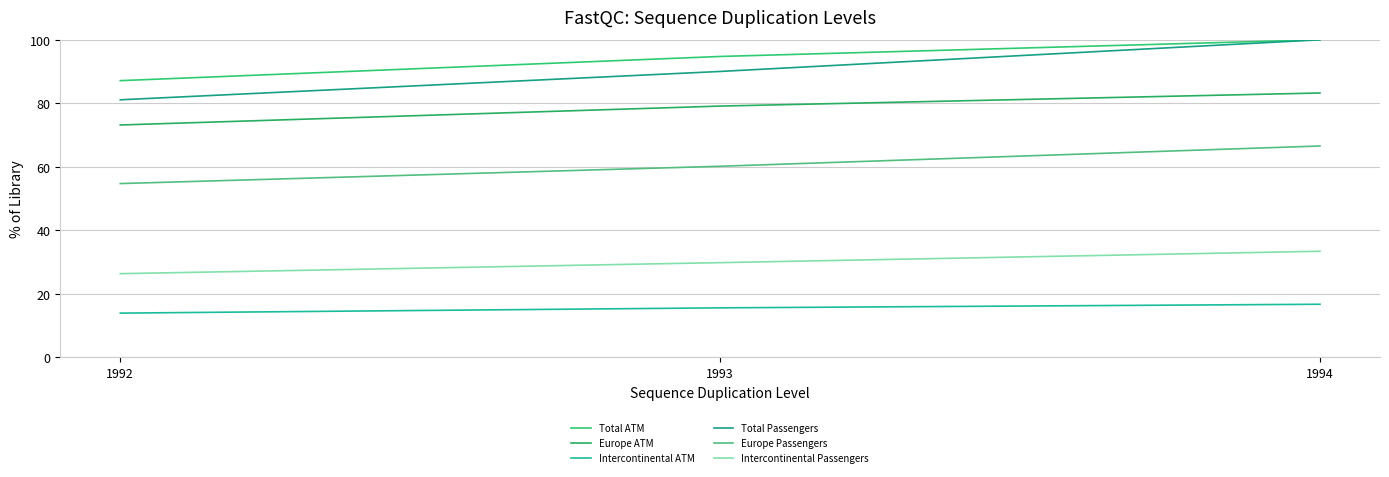

Reading right to left, what are all the values shown in this chart?

Total ATM: 100.0	94.7	87.1
Europe ATM: 83.3	79.1	73.2
Intercontinental ATM: 16.7	15.6	14.0
Total Passengers: 100.0	90.0	81.1
Europe Passengers: 66.6	60.2	54.7
Intercontinental Passengers: 33.4	29.8	26.4